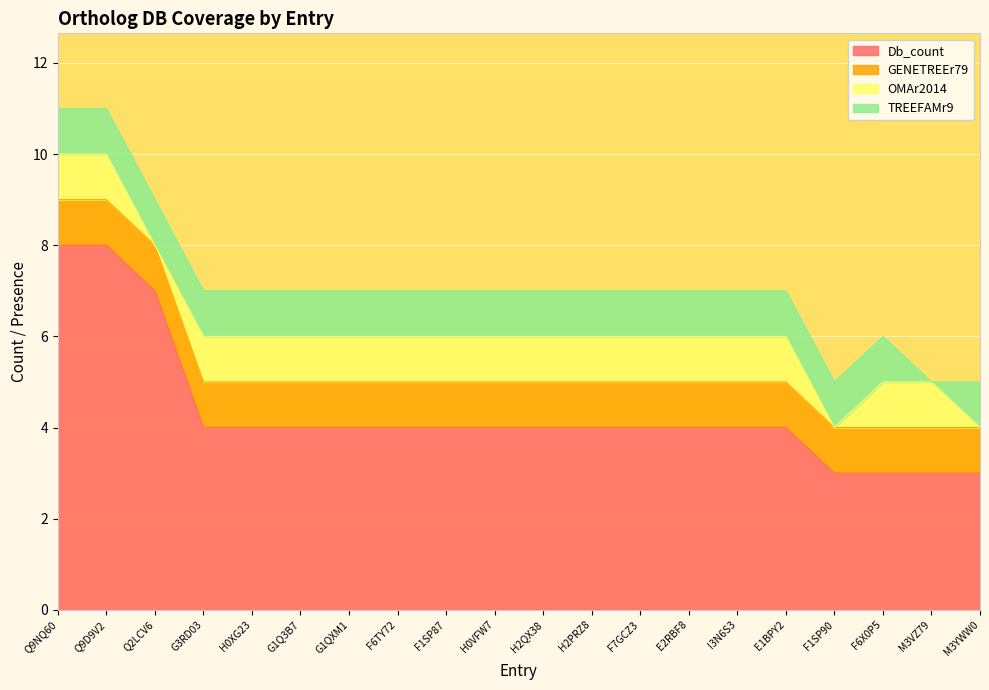

Between E2RBF8 and I3N6S3, which series saw the biggest shift?

Db_count